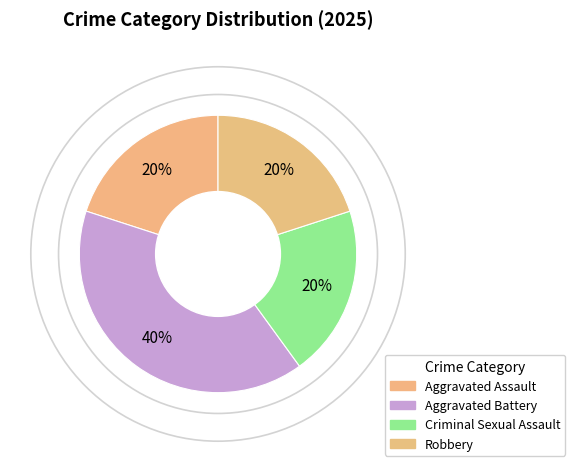

How many slices are in this pie chart?

4